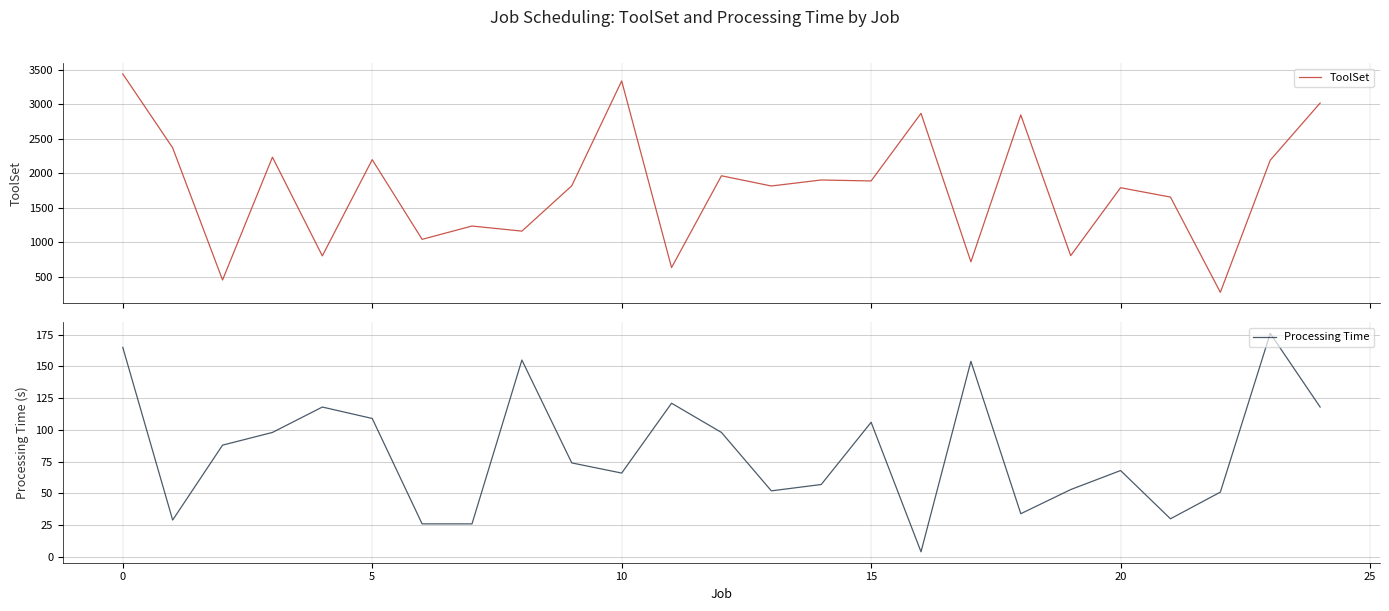

What is the highest value of the ToolSet series?

3441